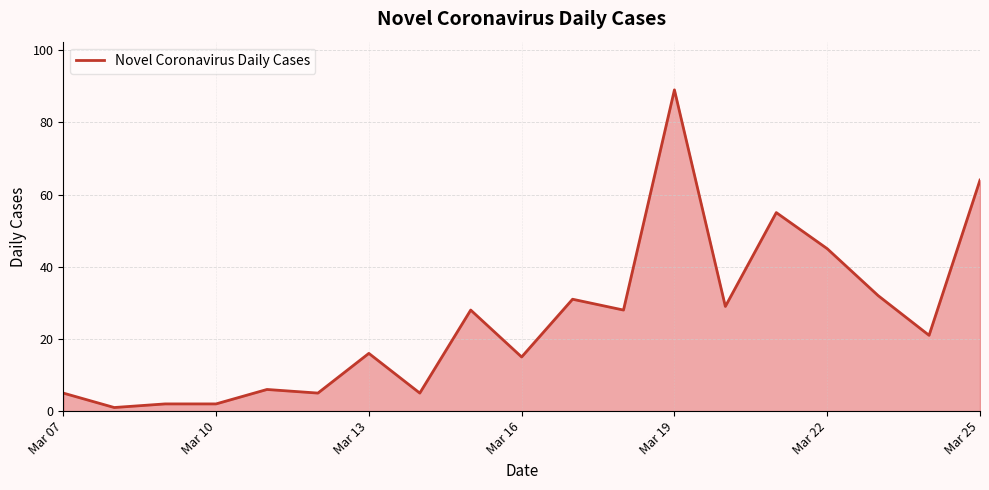

What is the difference between the maximum and minimum values?

88